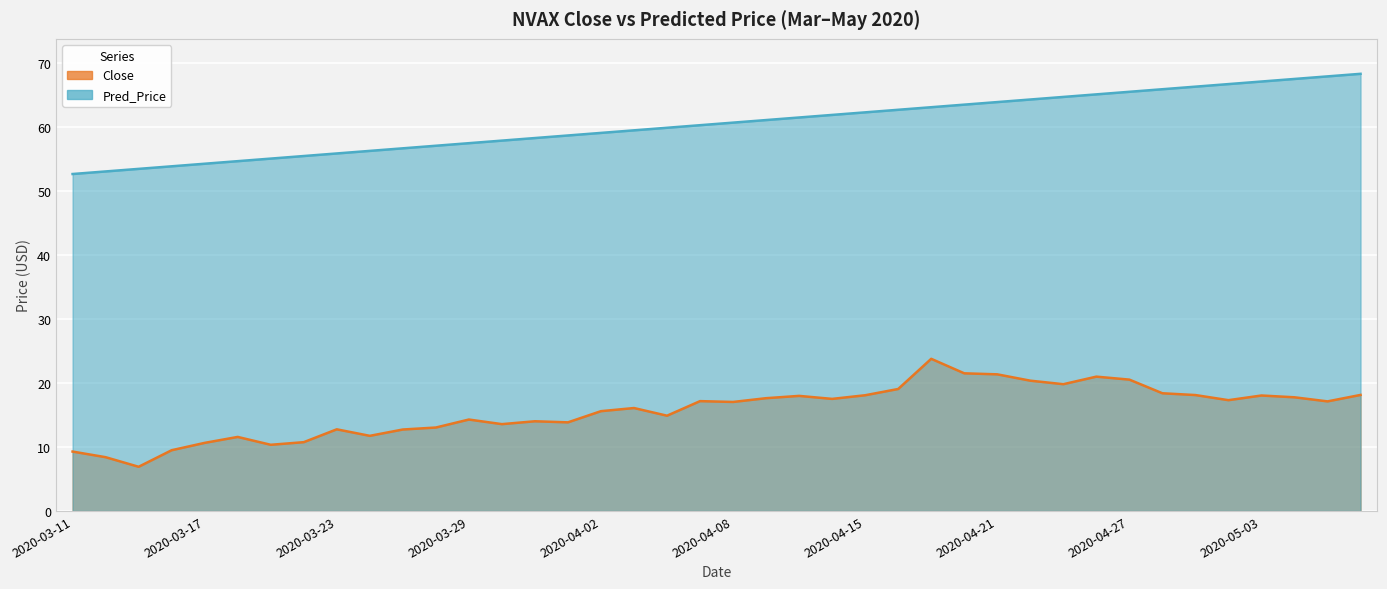

Which category has the lowest value in the Close series?

2020-03-15